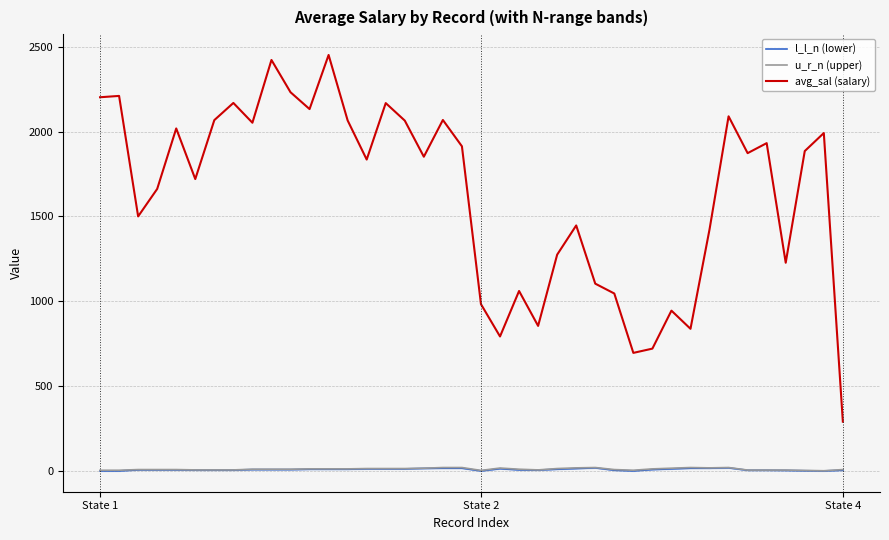

What position from the right is 28?

12